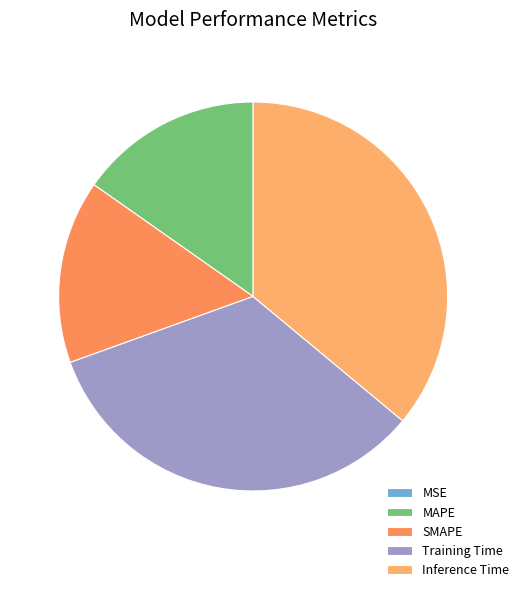

To the nearest percent, what portion does Inference Time represent?

36%